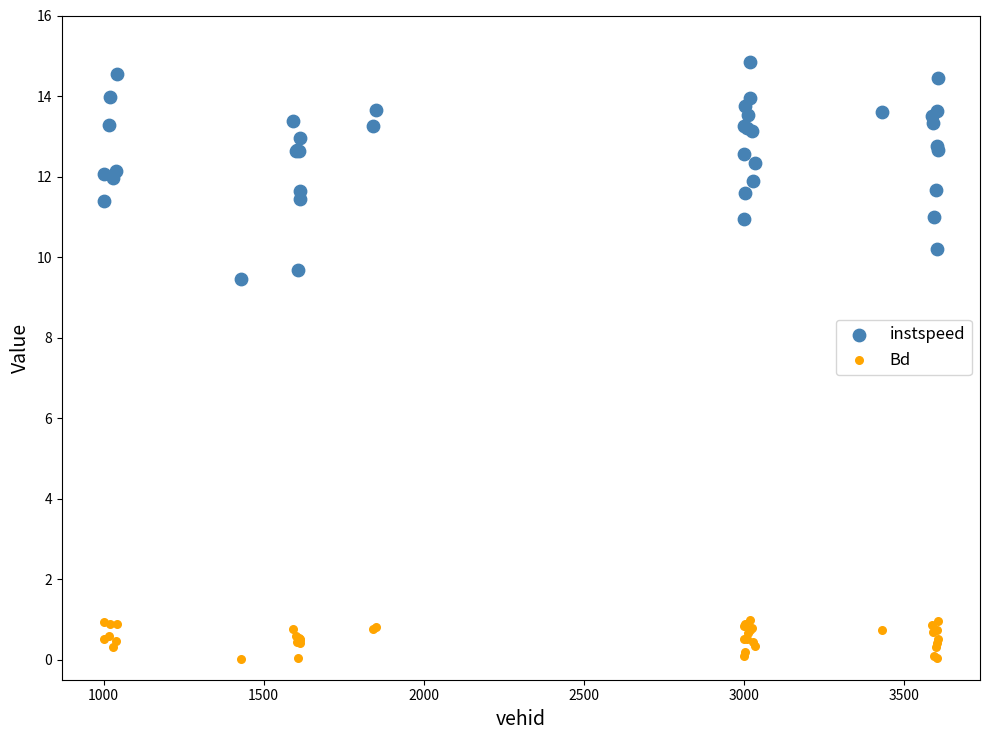

Which series reaches the maximum Y coordinate?

instspeed